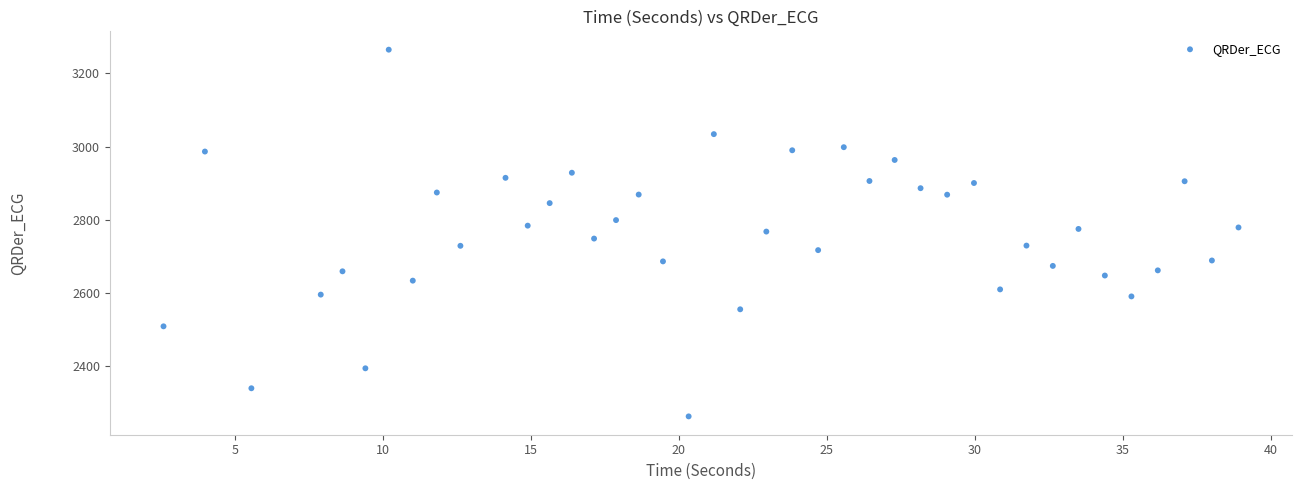

What is the range of Y values (max minus min)?

1004.1